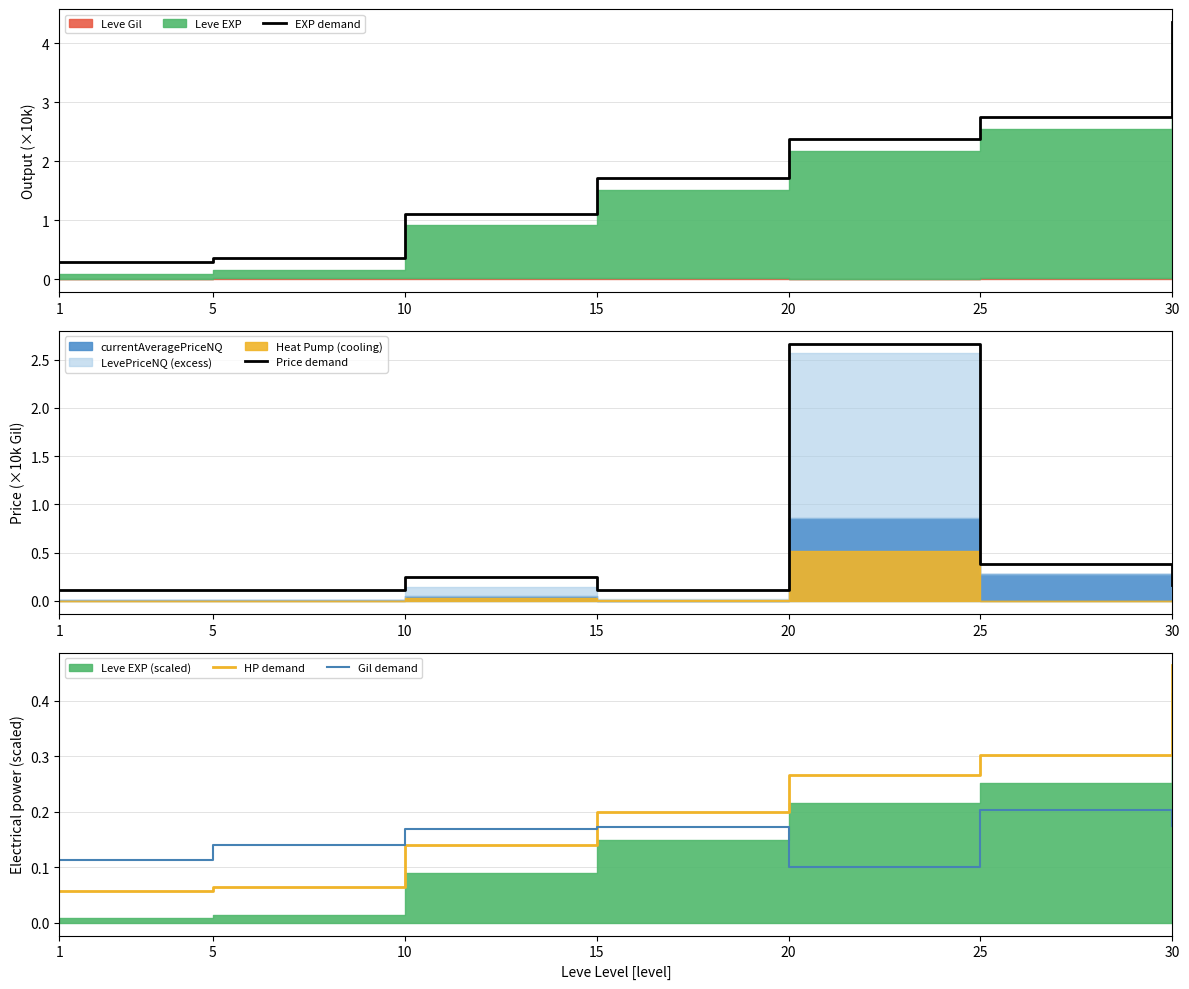

At which category does the chart reach its minimum across all series?

1